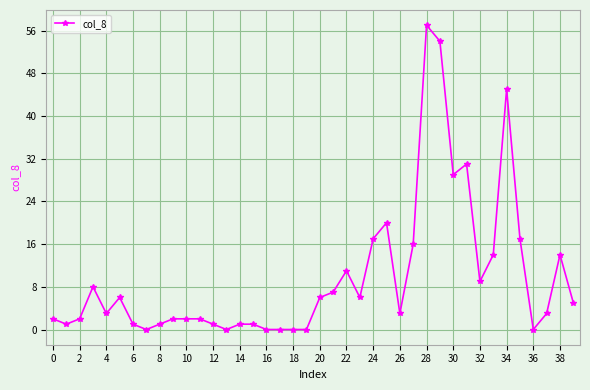

Reading right to left, what are all the values shown in this chart?

5	14	3	0	17	45	14	9	31	29	54	57	16	3	20	17	6	11	7	6	0	0	0	0	1	1	0	1	2	2	2	1	0	1	6	3	8	2	1	2